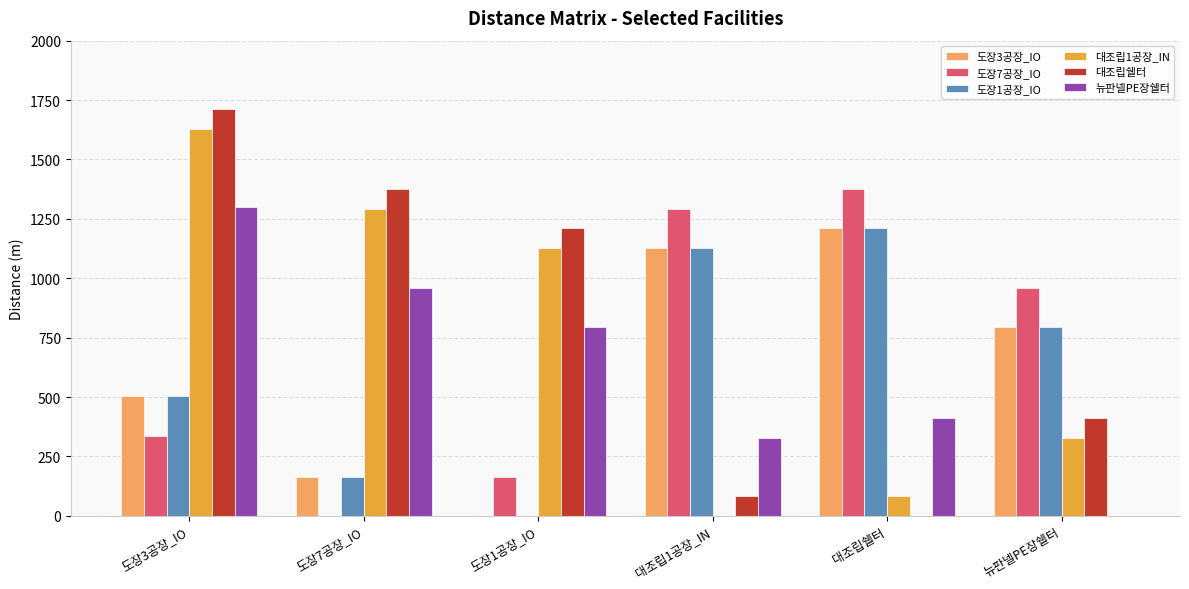

Between 도장3공장_IO and 대조립쉘터, which series saw the biggest shift?

대조립쉘터